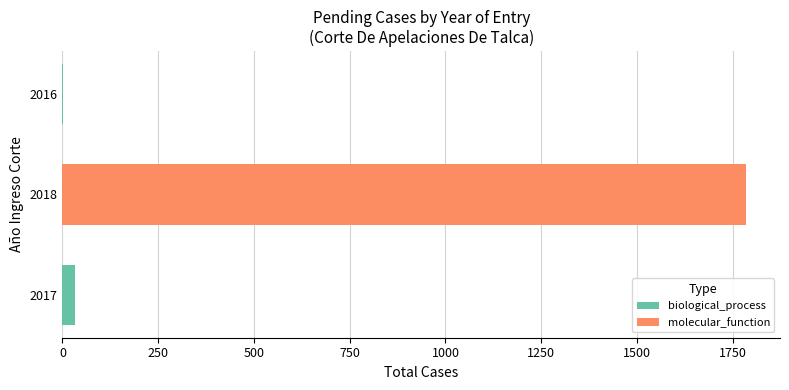

Reading bottom to top, what are all the values shown in this chart?

2017=34	2018=1784	2016=1